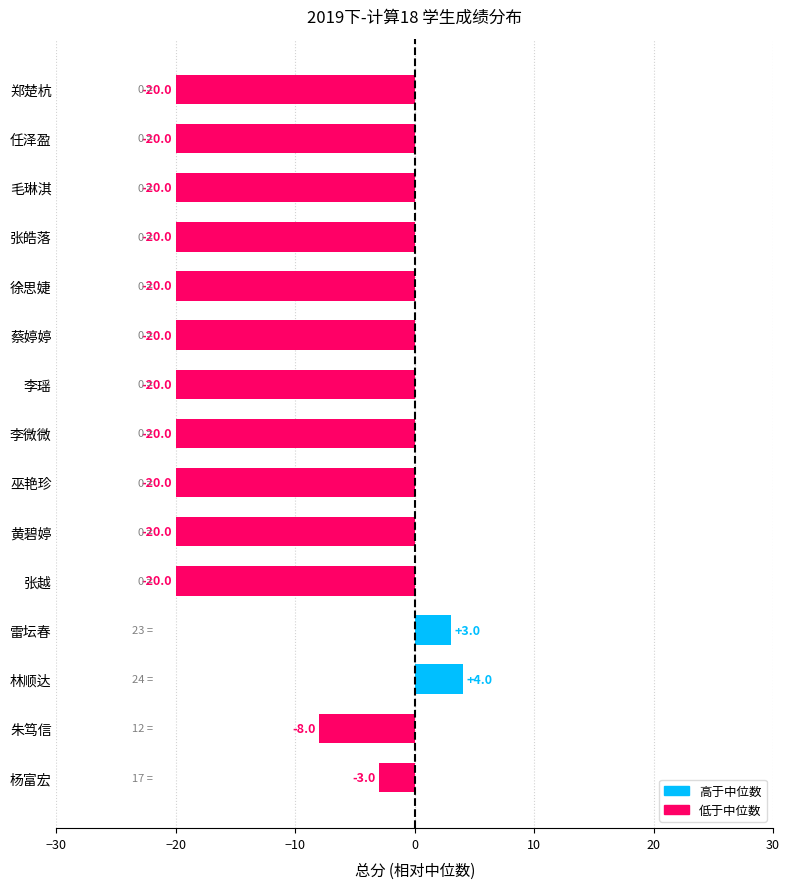

What is the average value?

-15